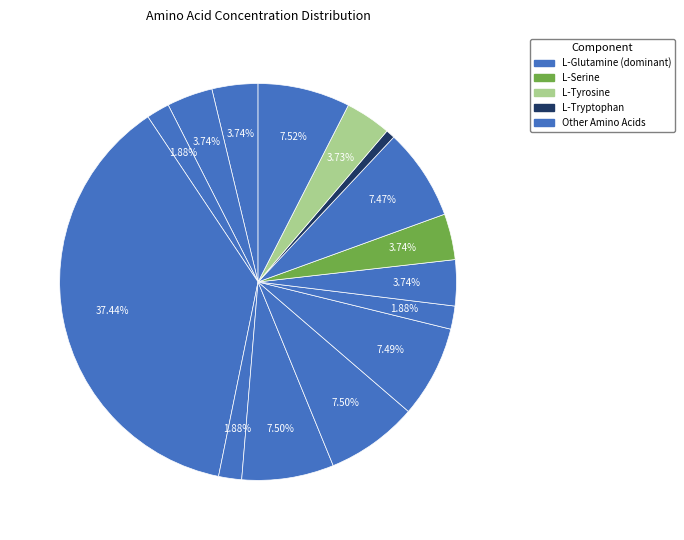

How many segments does this pie chart have?

15